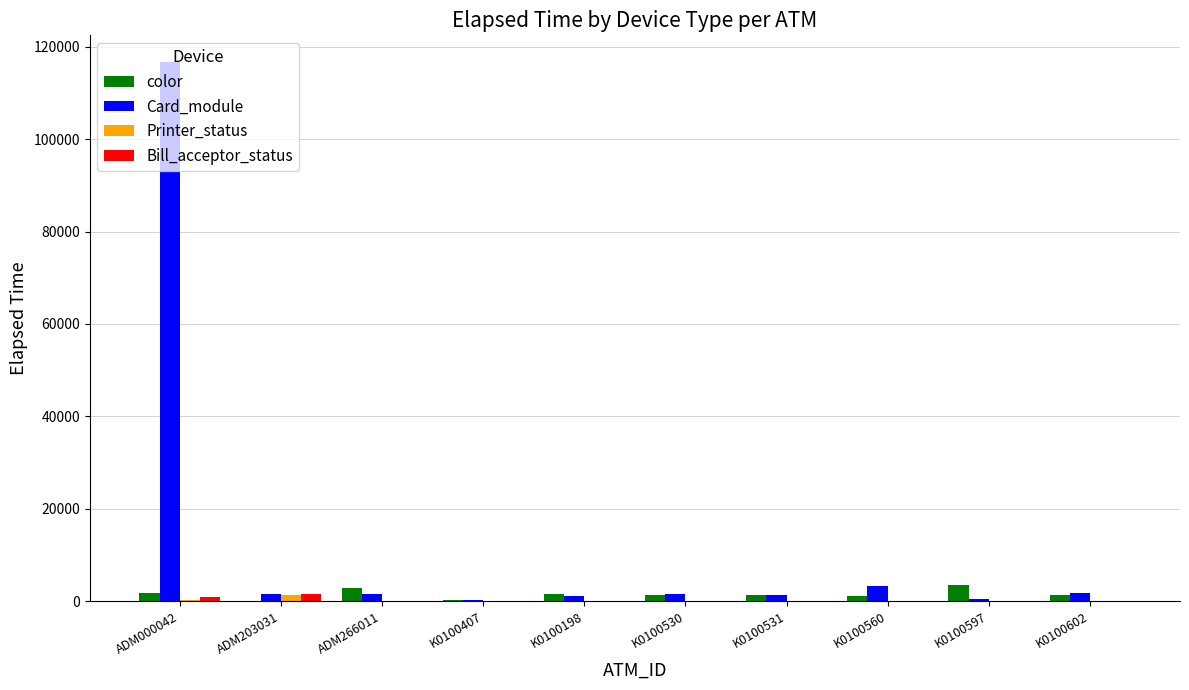

Which series has the largest total across all categories?

Card_module